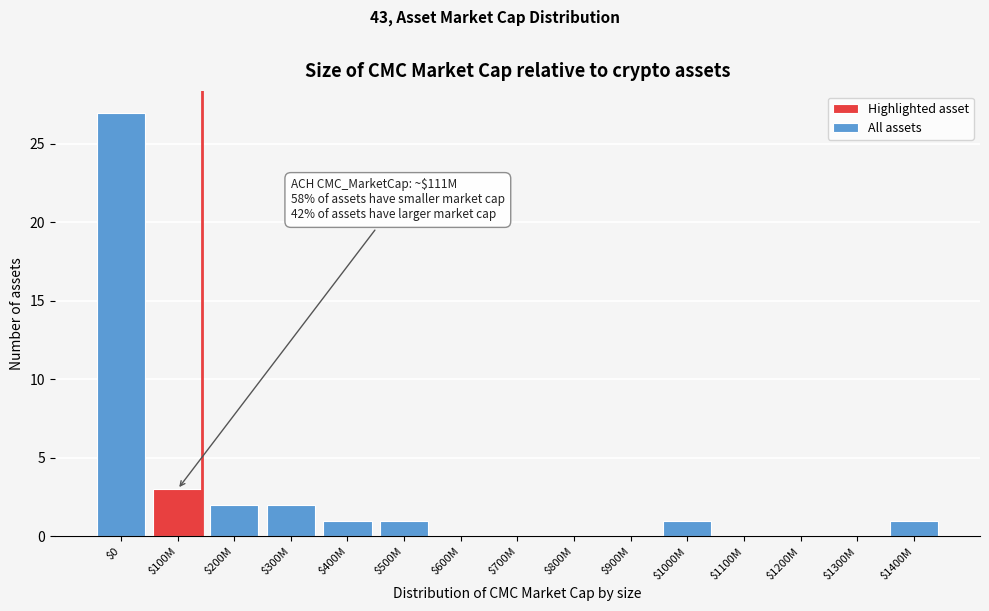

What is the greatest value displayed?

27